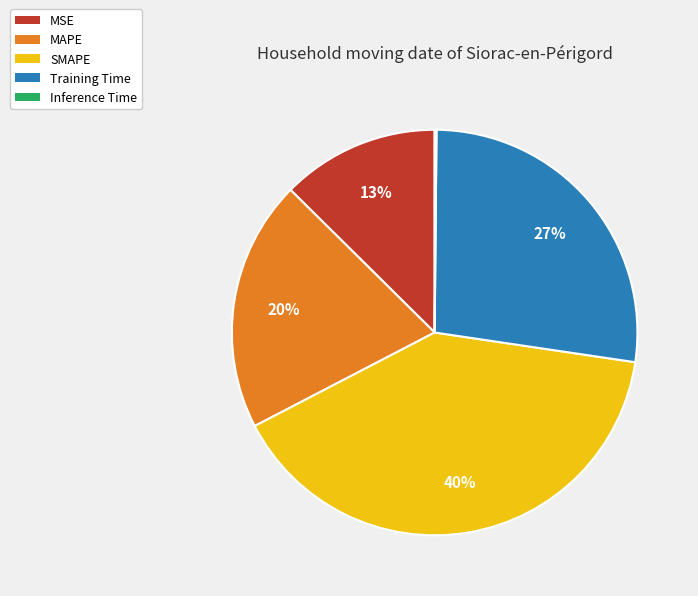

What is the ratio of the value at SMAPE to the value at Training Time?

1.5